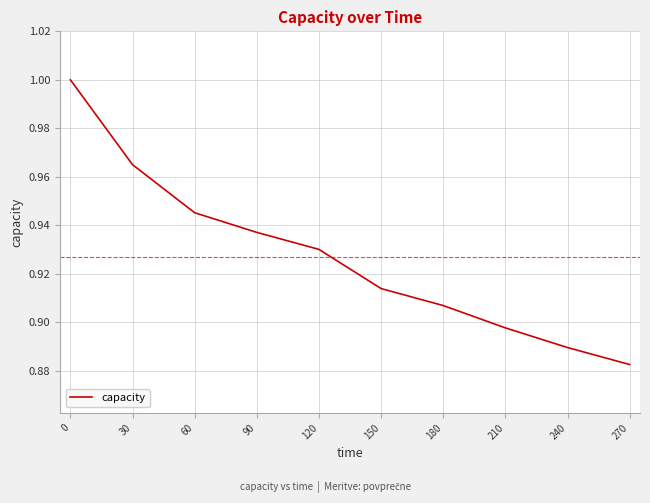

Where is the data nearest to the value 0?

270